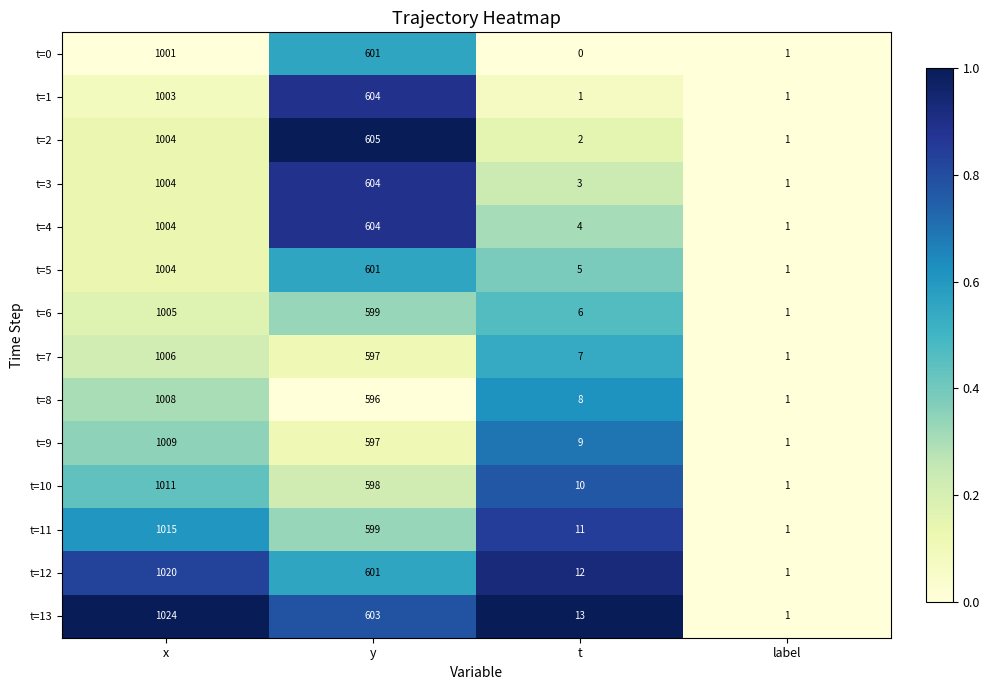

List the labels in order of t=9 value, largest first.

x, y, t, label